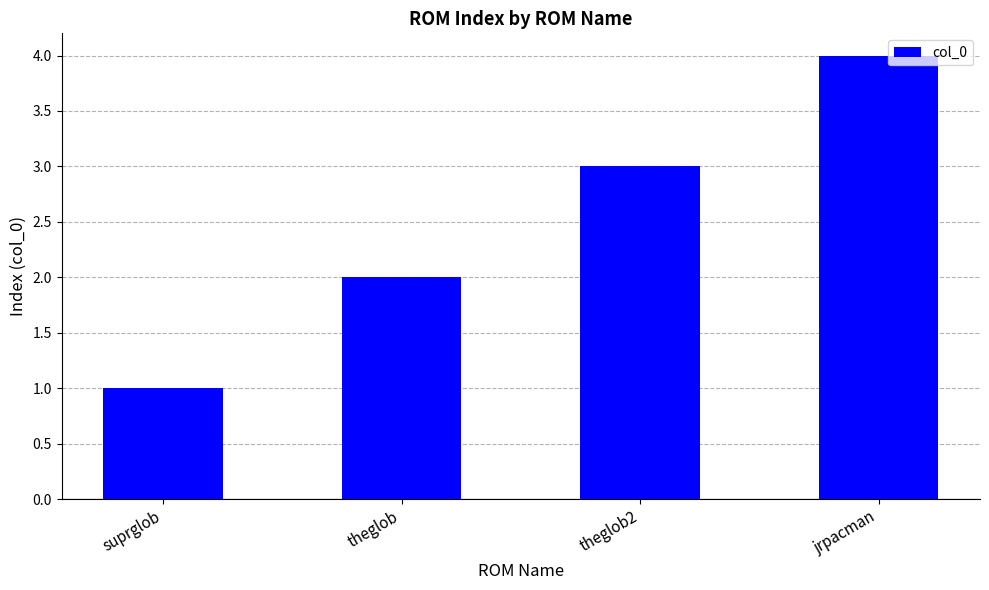

Is it true that the value at theglob2 is 5?

False